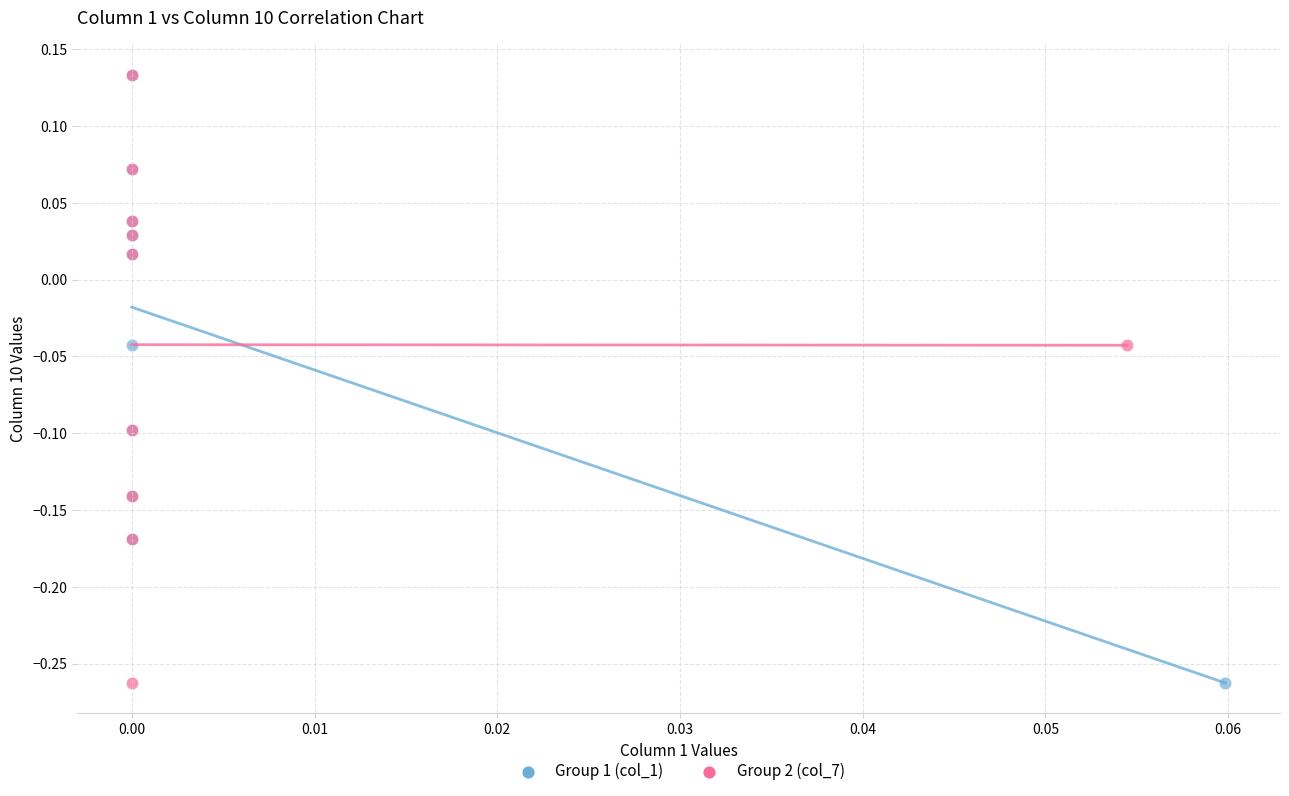

What are all the series names shown in the legend?

Group 1 (col_1), Group 2 (col_7)